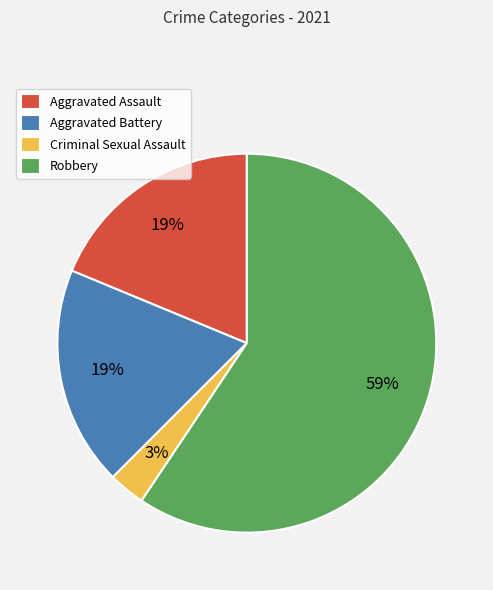

Does Criminal Sexual Assault represent more than half of the total?

No